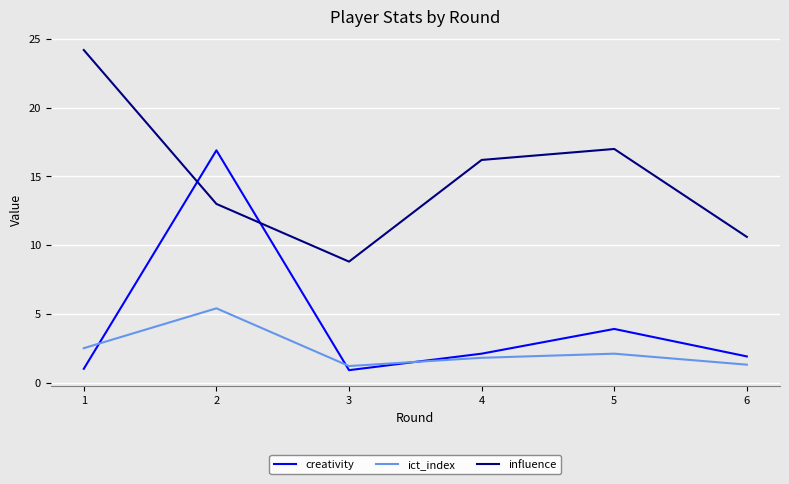

What is the approximate value of creativity at 6?

1.9